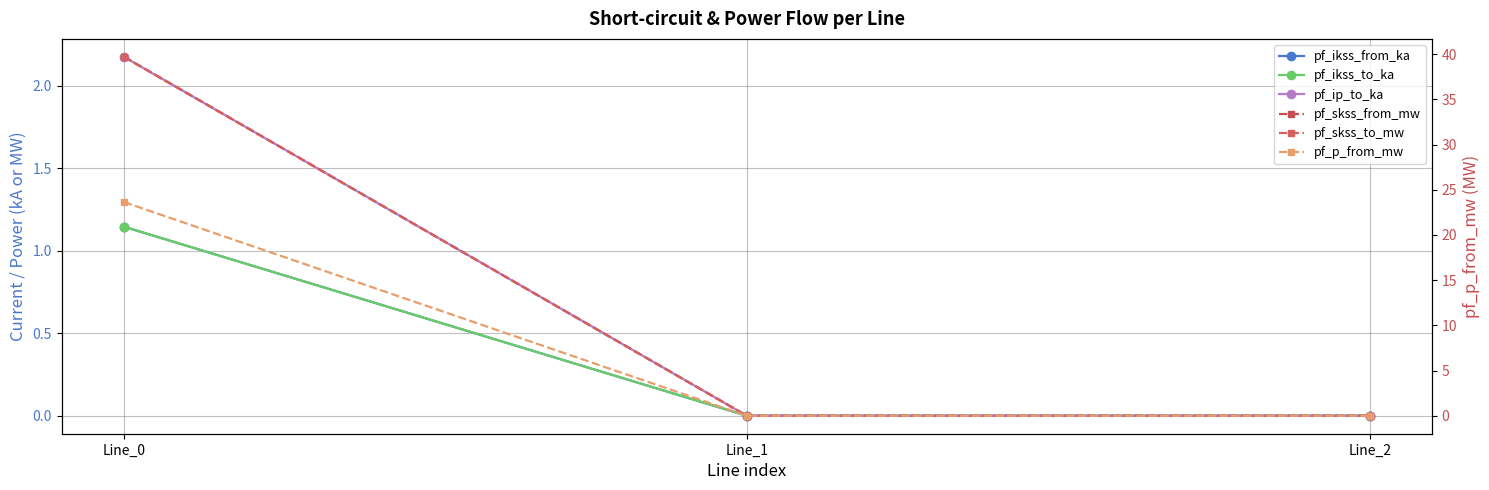

What are all the series names shown in the legend?

pf_ikss_from_ka, pf_ikss_to_ka, pf_ip_to_ka, pf_skss_from_mw, pf_skss_to_mw, pf_p_from_mw